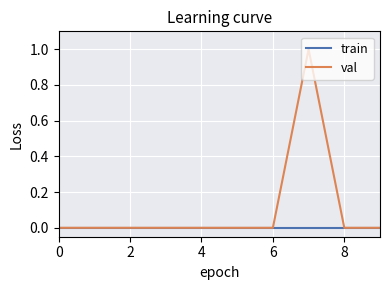

Which series has the largest total across all categories?

val